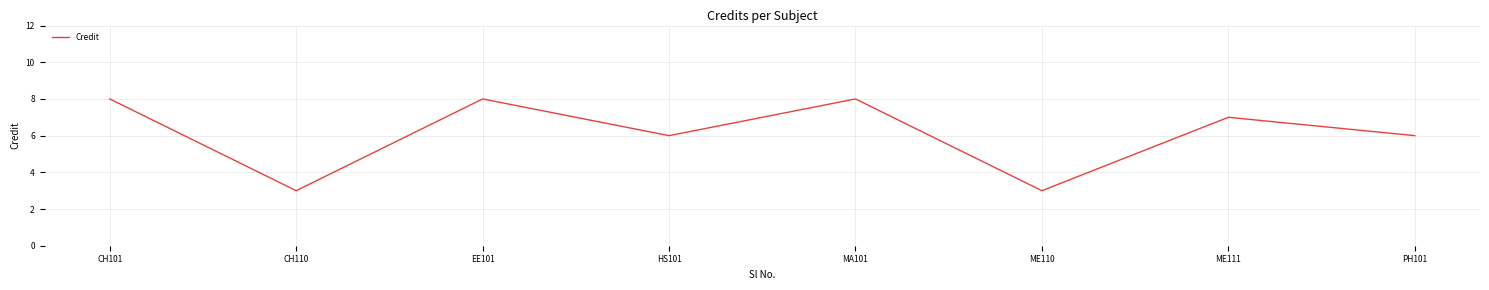

Reading left to right, transcribe all the data shown in this chart.

8	3	8	6	8	3	7	6